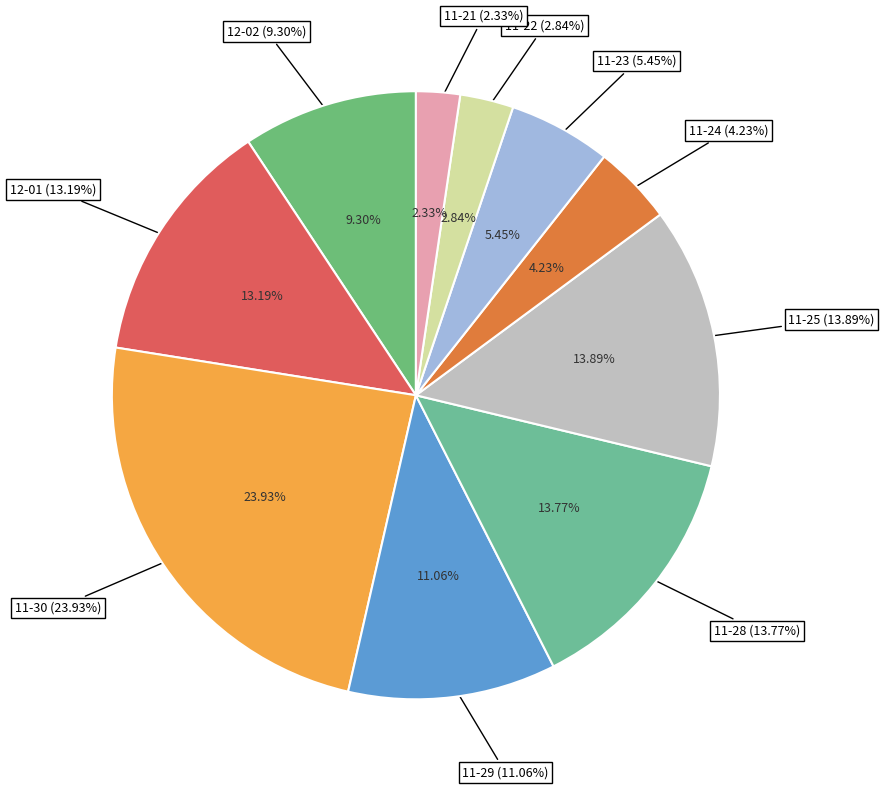

How many segments does this pie chart have?

10